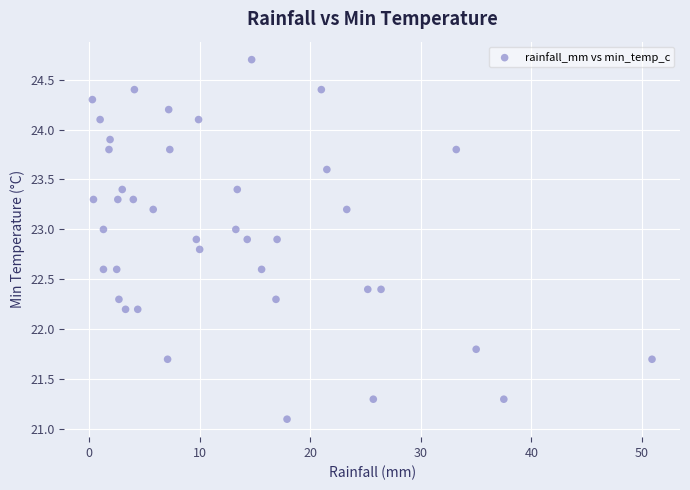

What is the range of Y values (max minus min)?

3.6